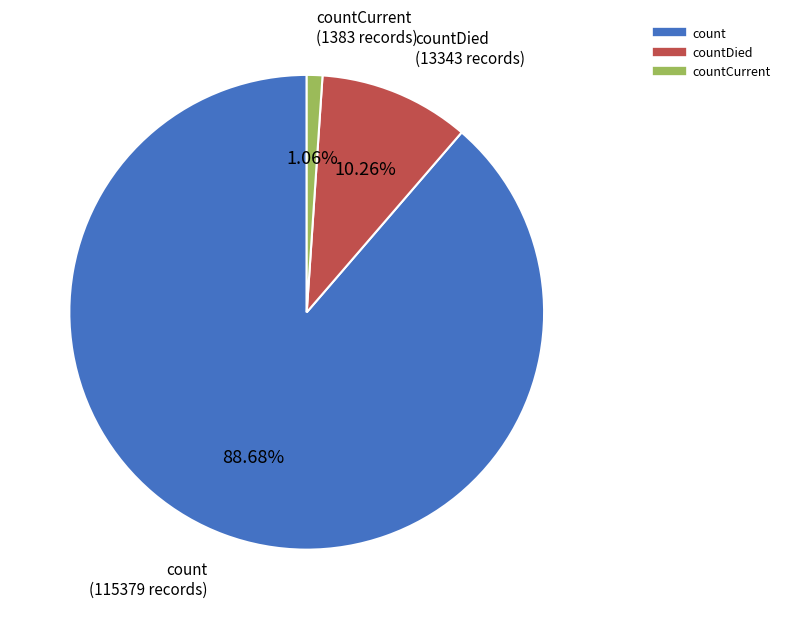

Is there a majority slice in this chart?

Yes